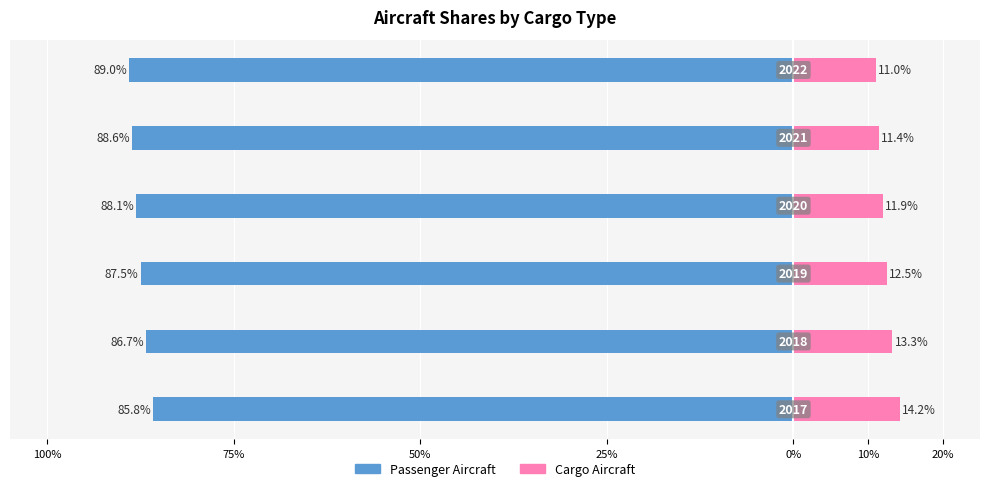

What is the average value of the share of active aircraft that are passenger series?

-0.9